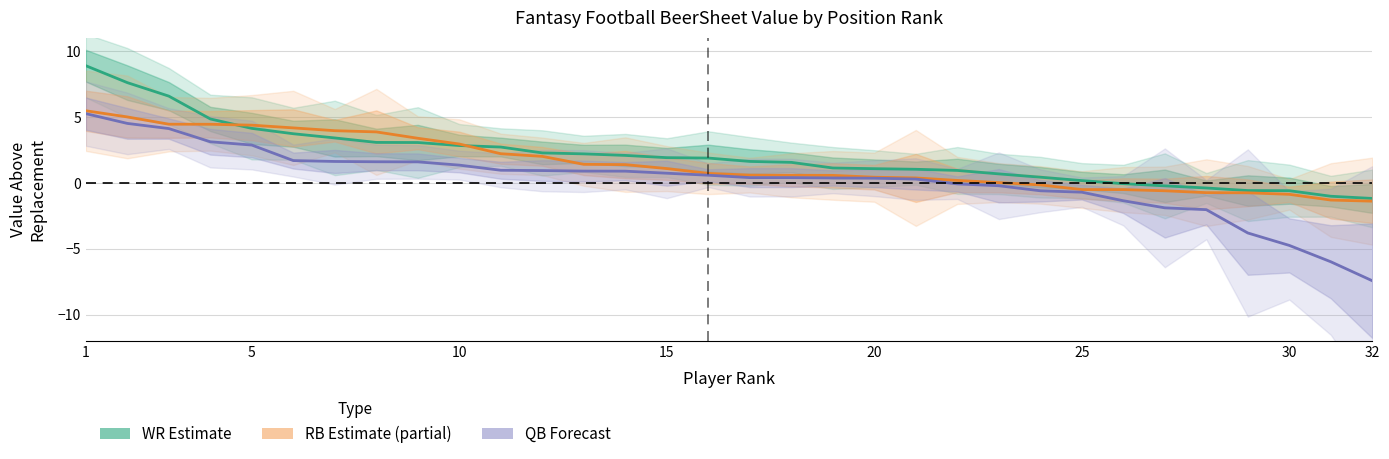

The QB_VAL series shows 2.4 at 10. True or false?

False